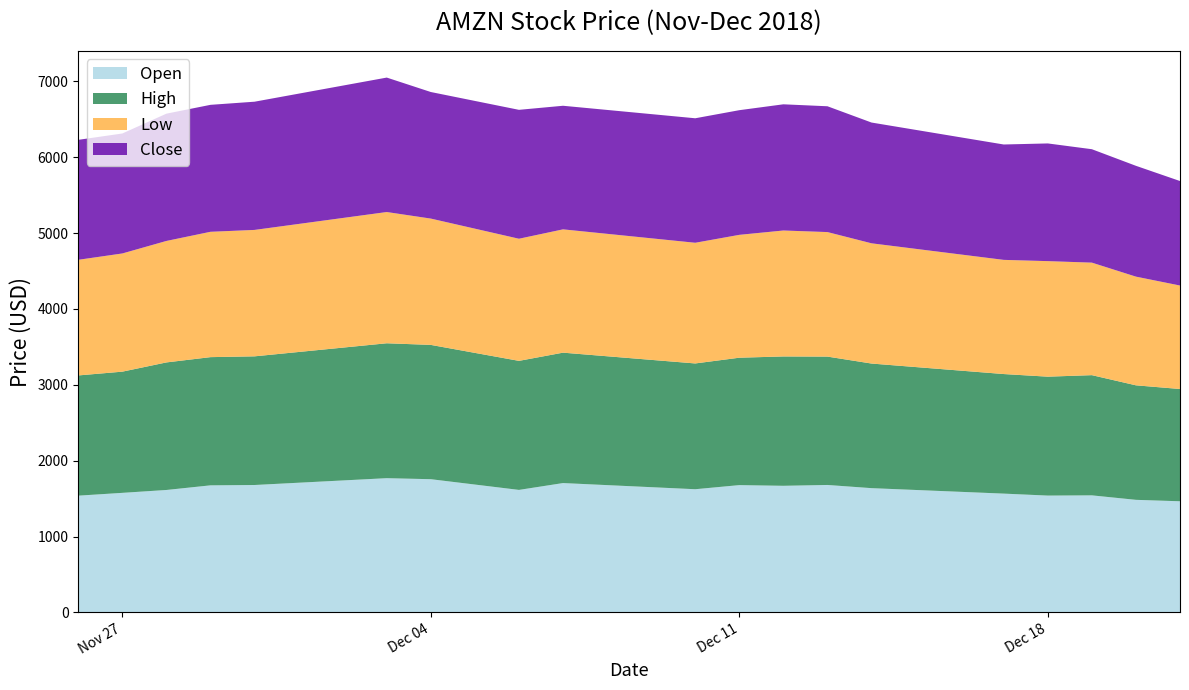

Reading right to left, what are all the values shown in this chart?

Open: 2018-12-21=1465.0	2018-12-20=1484.0	2018-12-19=1543.1	2018-12-18=1540.0	2018-12-17=1566.0	2018-12-14=1638.0	2018-12-13=1680.0	2018-12-12=1669.0	2018-12-11=1678.0	2018-12-10=1623.8	2018-12-07=1705.1	2018-12-06=1614.9	2018-12-04=1756.0	2018-12-03=1769.5	2018-11-30=1679.5	2018-11-29=1675.0	2018-11-28=1613.9	2018-11-27=1576.0	2018-11-26=1539.0
High: 2018-12-21=1480.0	2018-12-20=1509.5	2018-12-19=1584.5	2018-12-18=1567.6	2018-12-17=1576.1	2018-12-14=1642.6	2018-12-13=1692.1	2018-12-12=1705.0	2018-12-11=1679.5	2018-12-10=1658.0	2018-12-07=1718.9	2018-12-06=1701.1	2018-12-04=1770.3	2018-12-03=1778.3	2018-11-30=1696.0	2018-11-29=1690.0	2018-11-28=1681.4	2018-11-27=1597.7	2018-11-26=1584.8
Low: 2018-12-21=1364.0	2018-12-20=1432.7	2018-12-19=1483.2	2018-12-18=1523.0	2018-12-17=1505.0	2018-12-14=1585.0	2018-12-13=1641.5	2018-12-12=1660.3	2018-12-11=1619.6	2018-12-10=1590.9	2018-12-07=1625.5	2018-12-06=1609.8	2018-12-04=1665.0	2018-12-03=1730.0	2018-11-30=1666.5	2018-11-29=1652.3	2018-11-28=1601.2	2018-11-27=1558.0	2018-11-26=1524.2
Close: 2018-12-21=1377.4	2018-12-20=1460.8	2018-12-19=1495.1	2018-12-18=1551.5	2018-12-17=1520.9	2018-12-14=1591.9	2018-12-13=1658.4	2018-12-12=1663.5	2018-12-11=1643.2	2018-12-10=1641.0	2018-12-07=1629.1	2018-12-06=1699.2	2018-12-04=1668.4	2018-12-03=1772.4	2018-11-30=1690.2	2018-11-29=1673.6	2018-11-28=1677.8	2018-11-27=1581.4	2018-11-26=1581.3